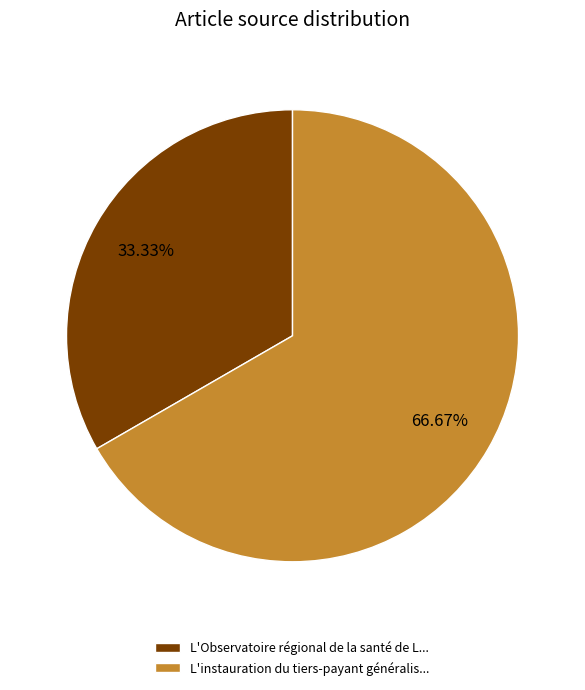

Which has a higher value, L'instauration du tiers-payant généralis... or L'Observatoire régional de la santé de L...?

L'instauration du tiers-payant généralis...